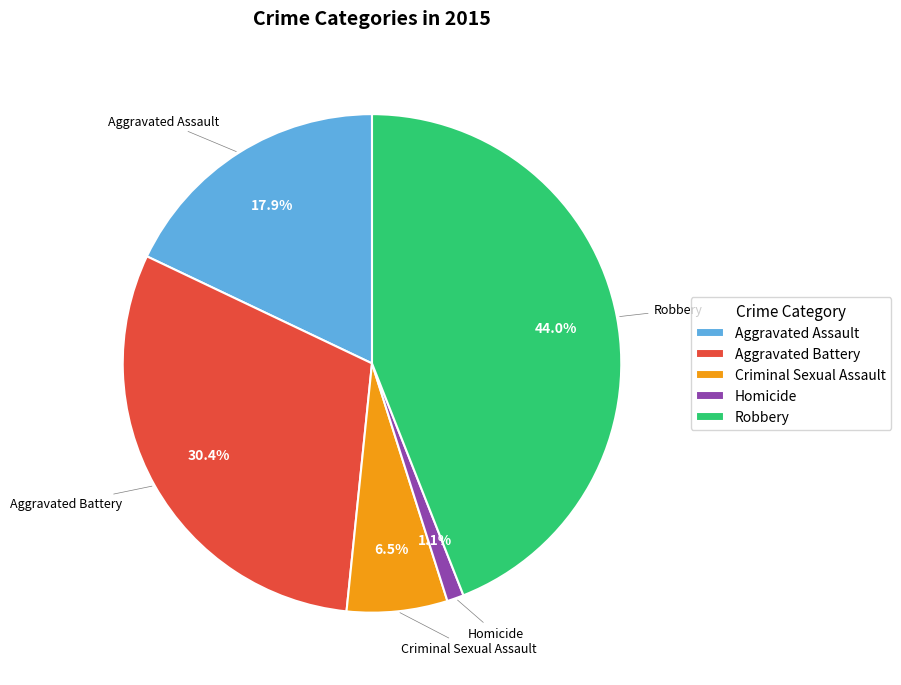

Which slice is the largest?

Robbery